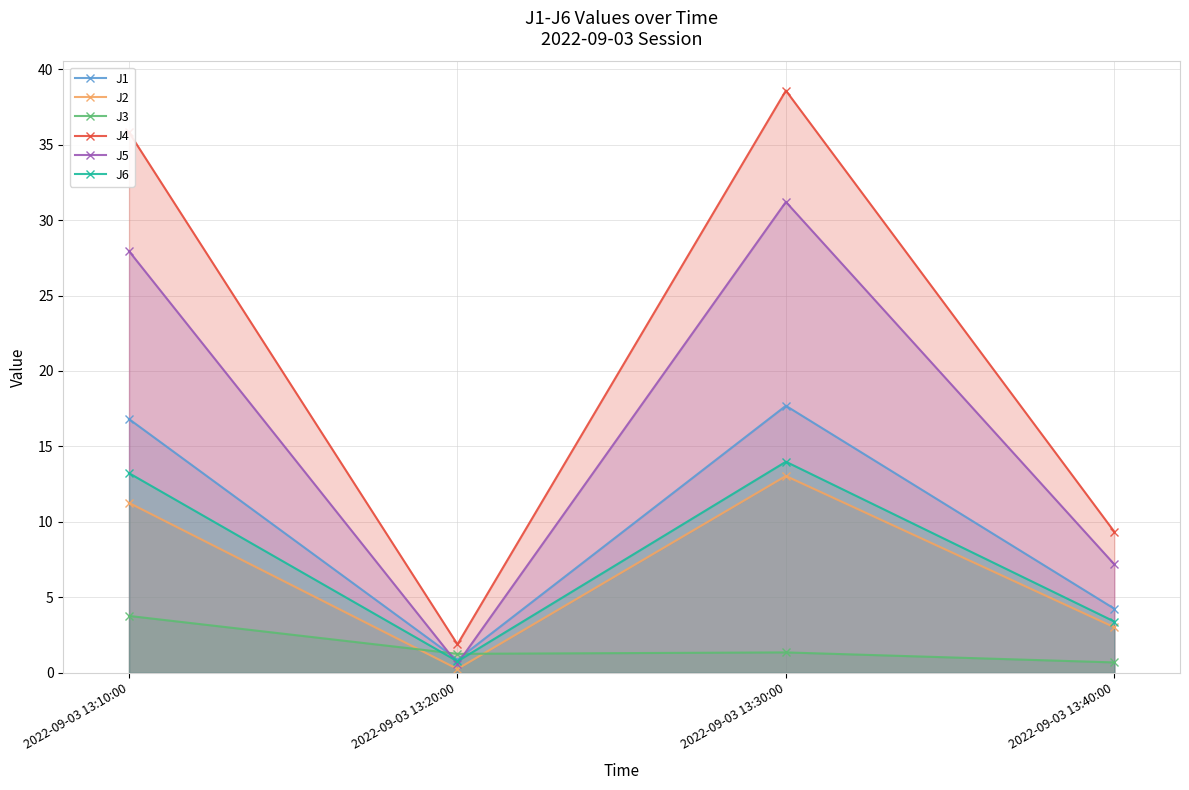

Read the J3 value at 2022-09-03 13:40:00.

0.7